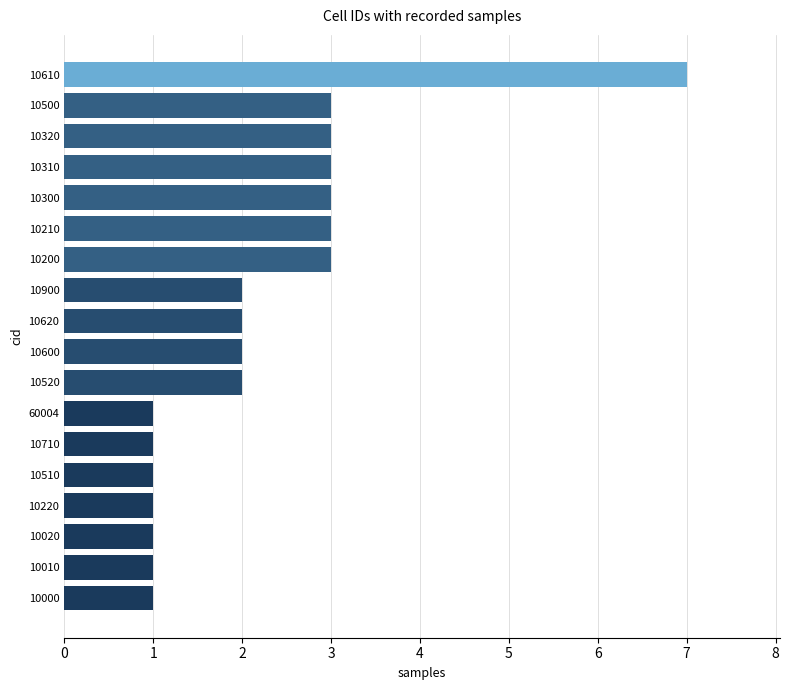

The chart shows a value of 1 at 10600. True or false?

False